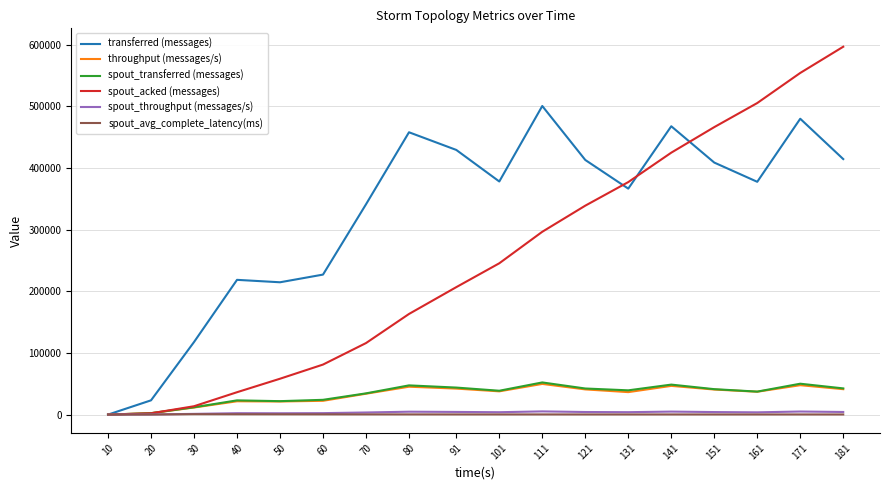

The value of spout_acked (messages) at 151 is 676517.9. True or false?

False